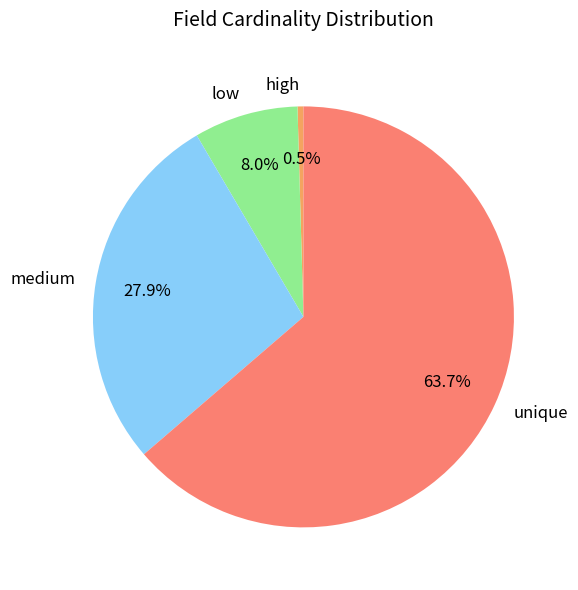

Is there a majority slice in this chart?

Yes